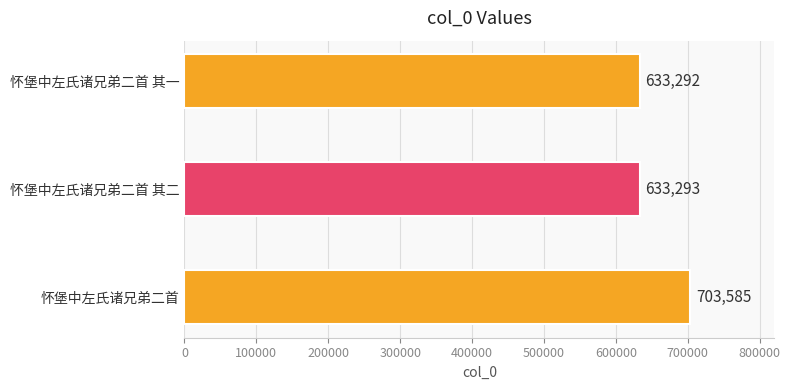

What is the difference between the maximum and minimum values?

70293